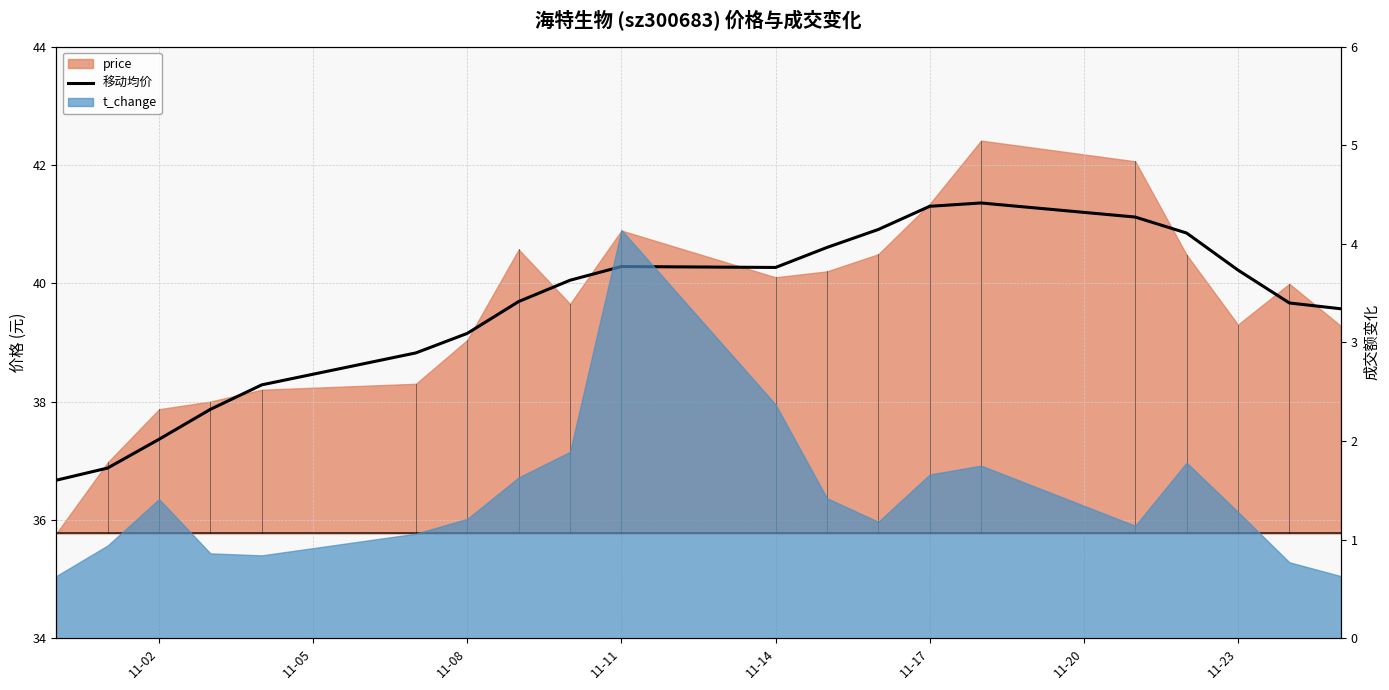

What is the difference between the maximum and second lowest values?

4.5